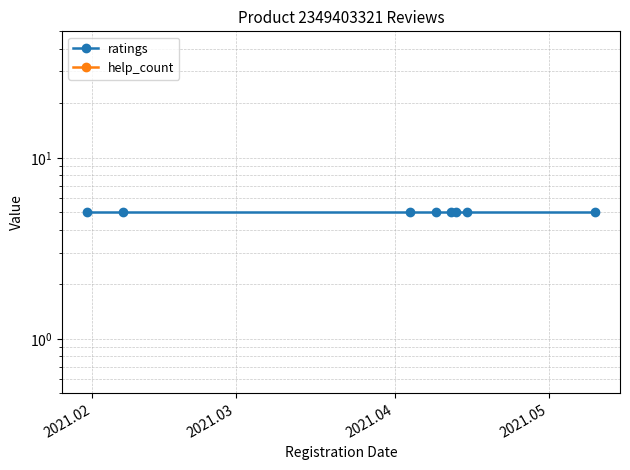

At which category is the sum across all series the highest?

2021.02